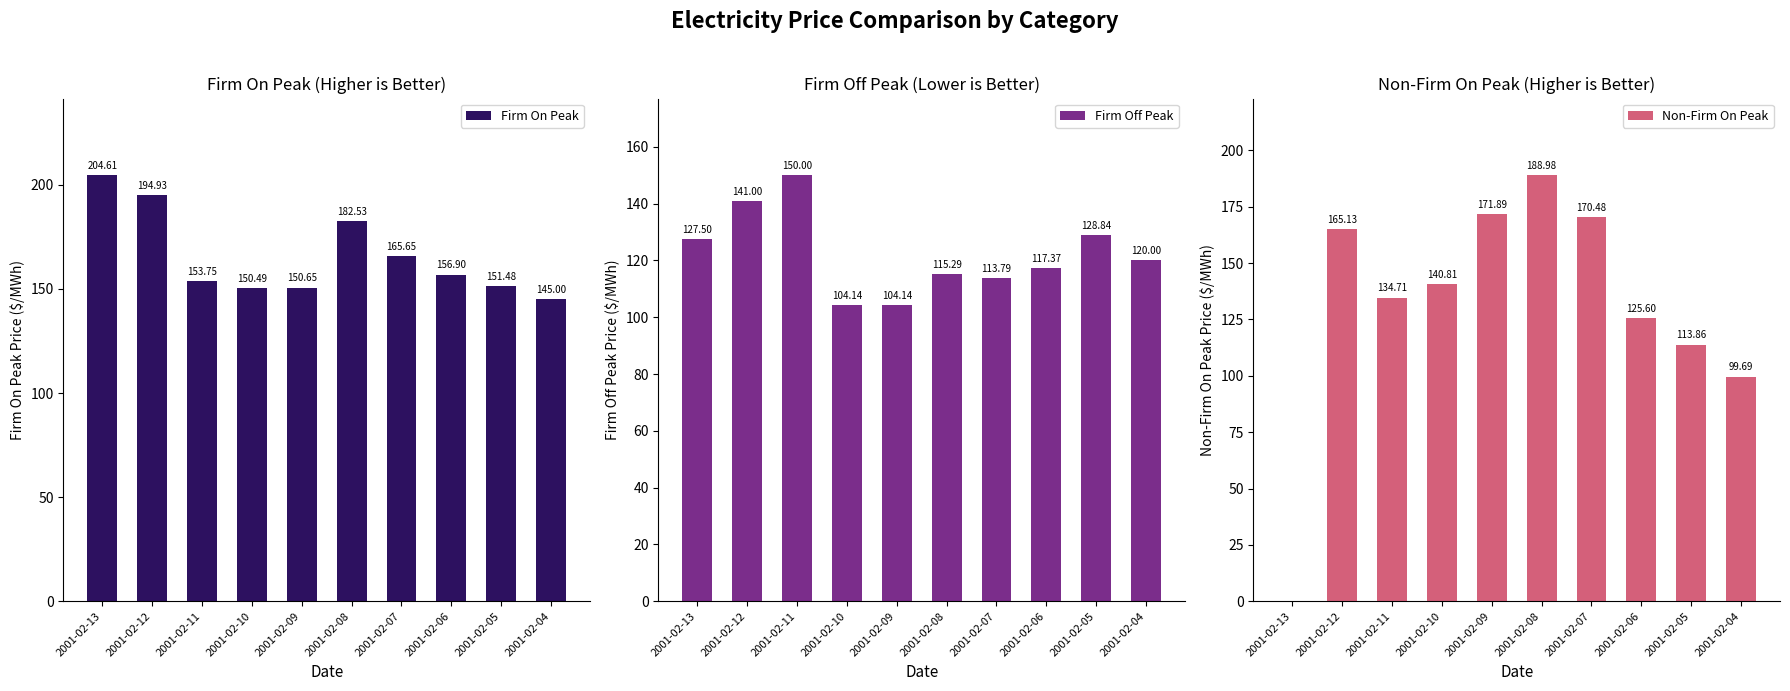

How many groups of bars are there?

10